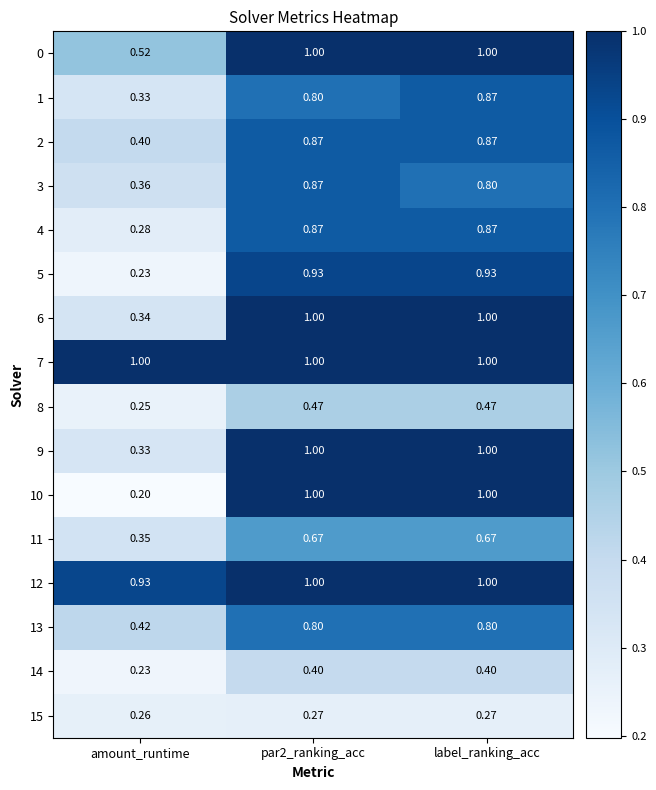

At which label does 8 reach its minimum?

amount_runtime